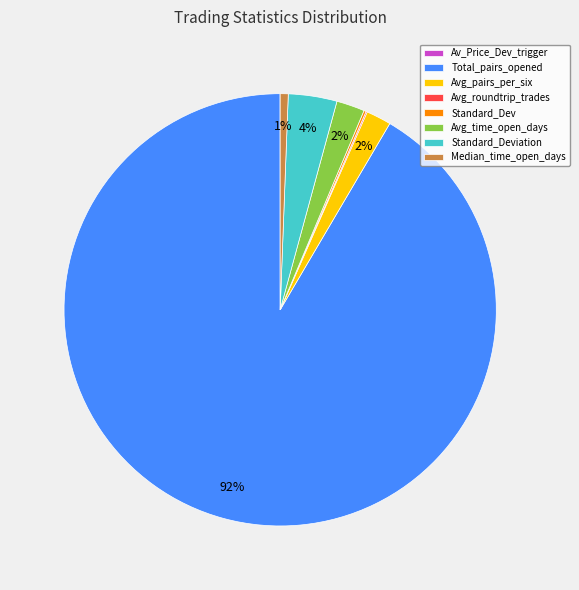

Which slice represents more than half of the pie?

Total_pairs_opened